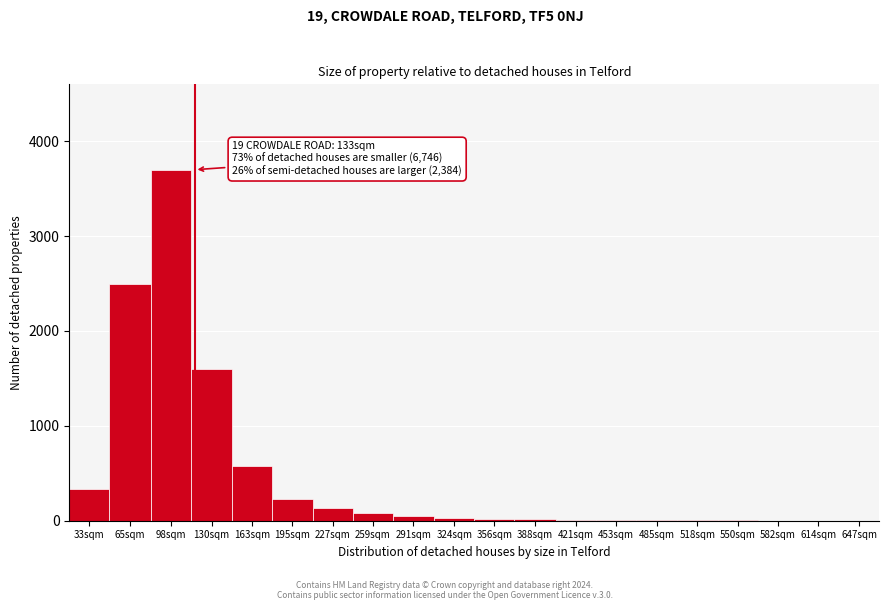

True or false: the data shows 5 at 485sqm.

True